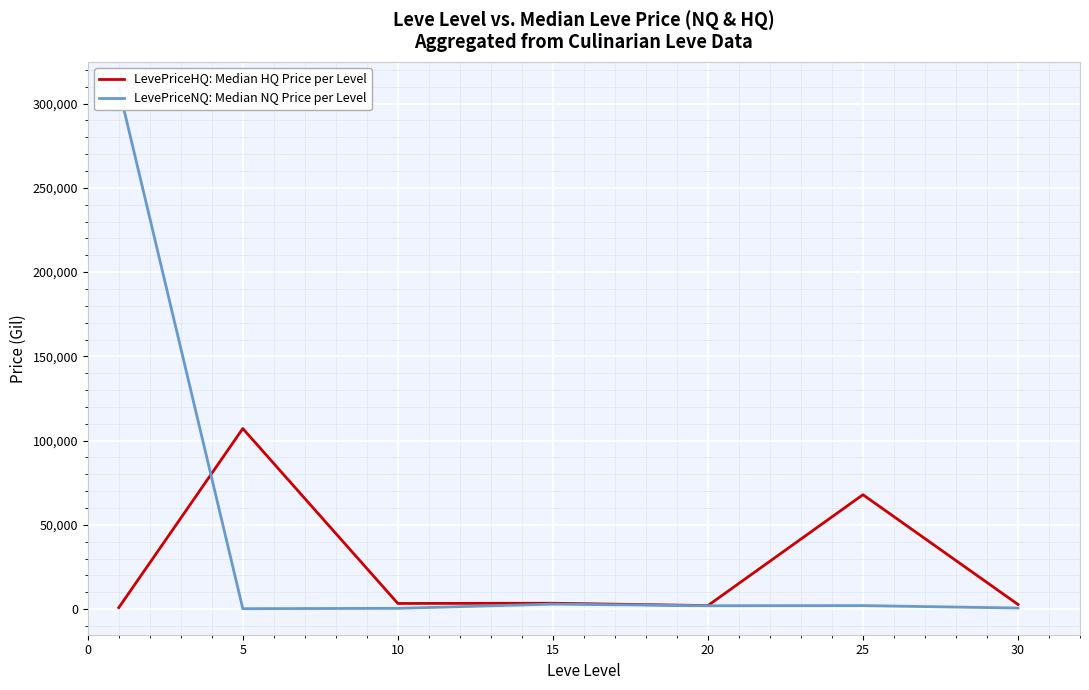

In LevePriceHQ: Median HQ Price per Level, how many points are higher than both neighbors (excluding endpoints)?

3